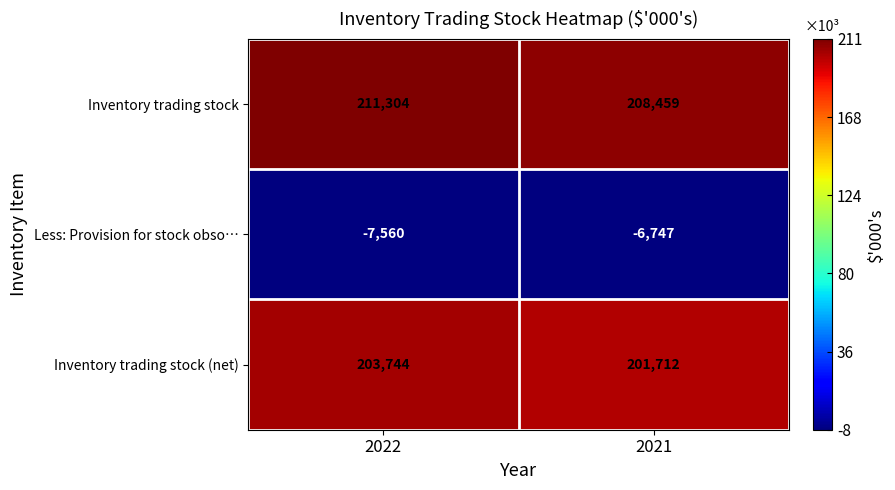

What is the total value across all series at 2022?

407488